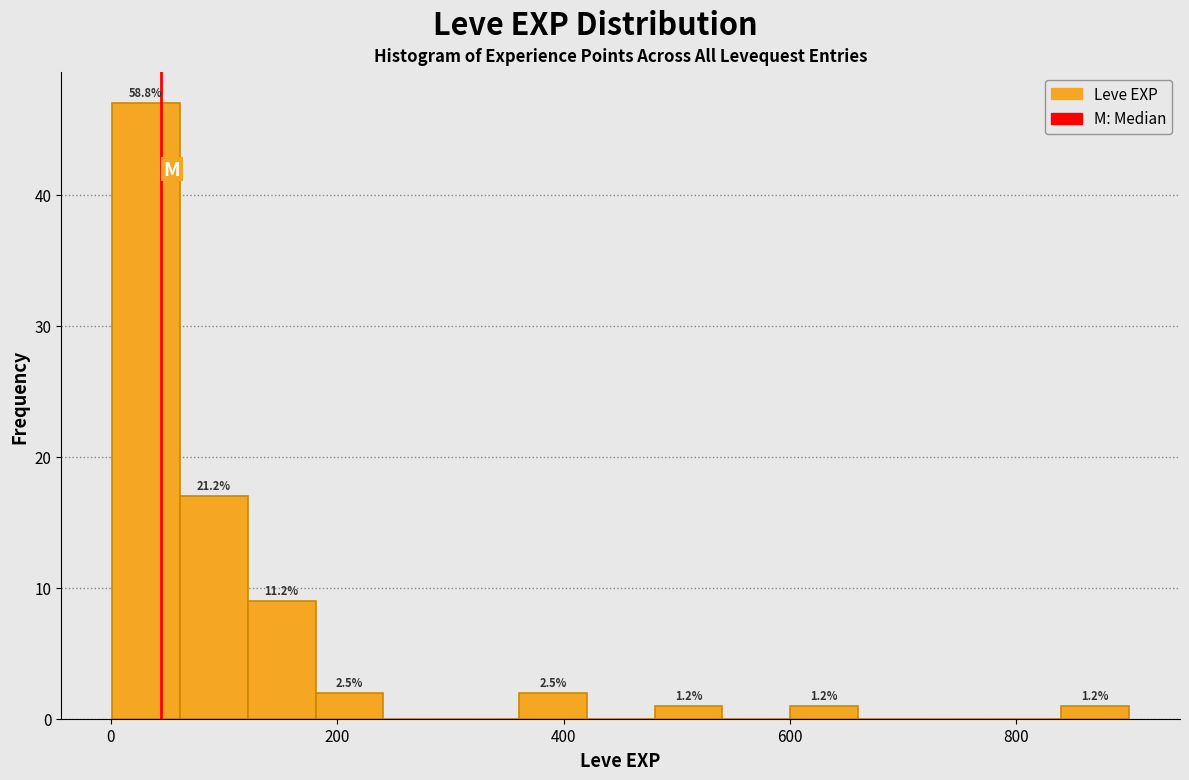

Read against the x-axis, roughly where is the centre of the tallest bar?

40